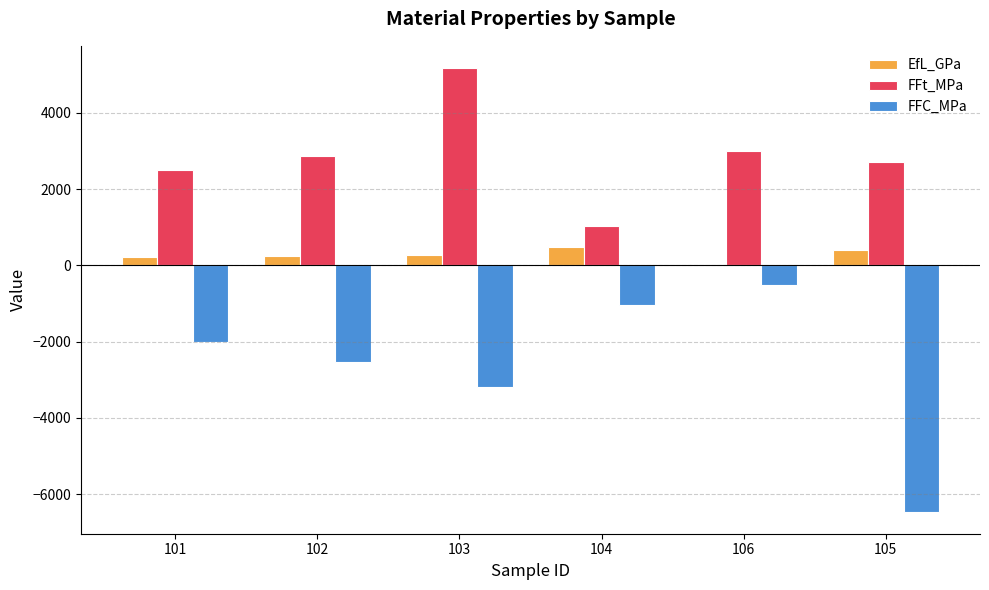

What is the sum of all EfL_GPa values?

1690.5